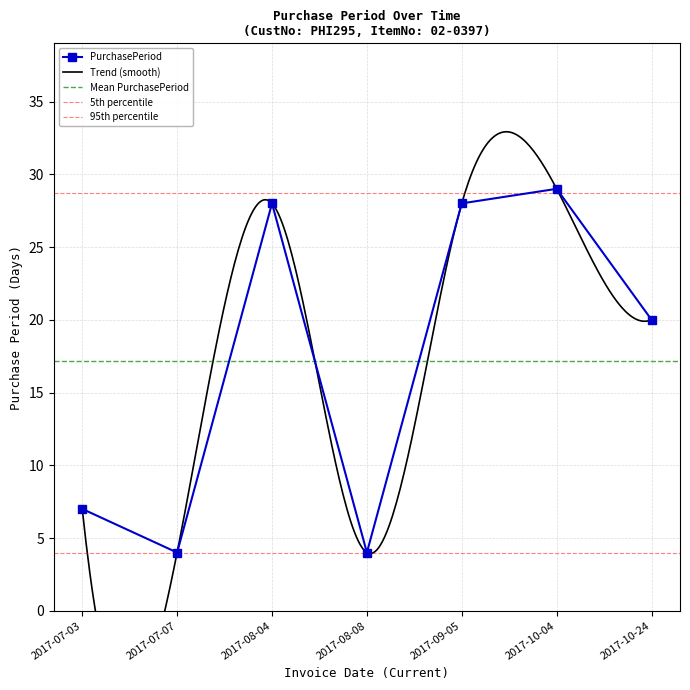

What is the difference between the maximum and minimum values?

25